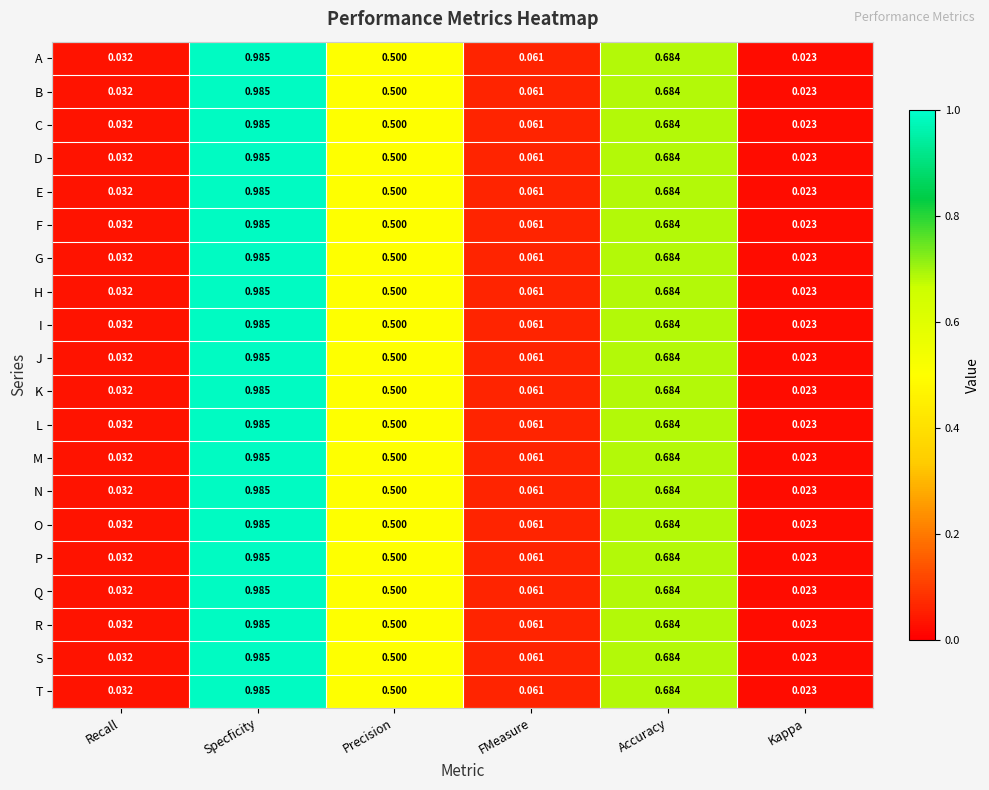

Where is L nearest to the value 0?

Kappa